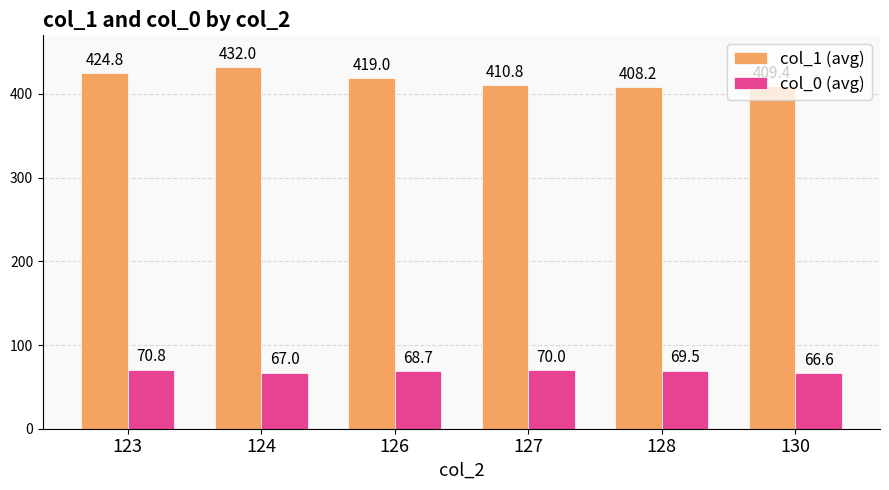

How many data points in col_0 (avg) are above 69?

3